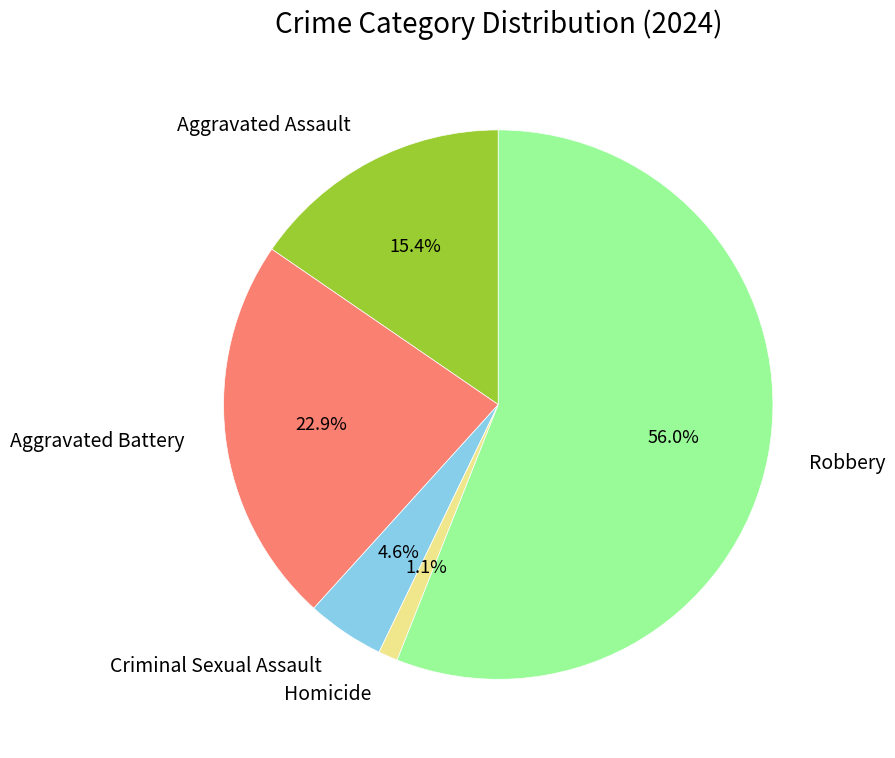

How many slices are in this pie chart?

5